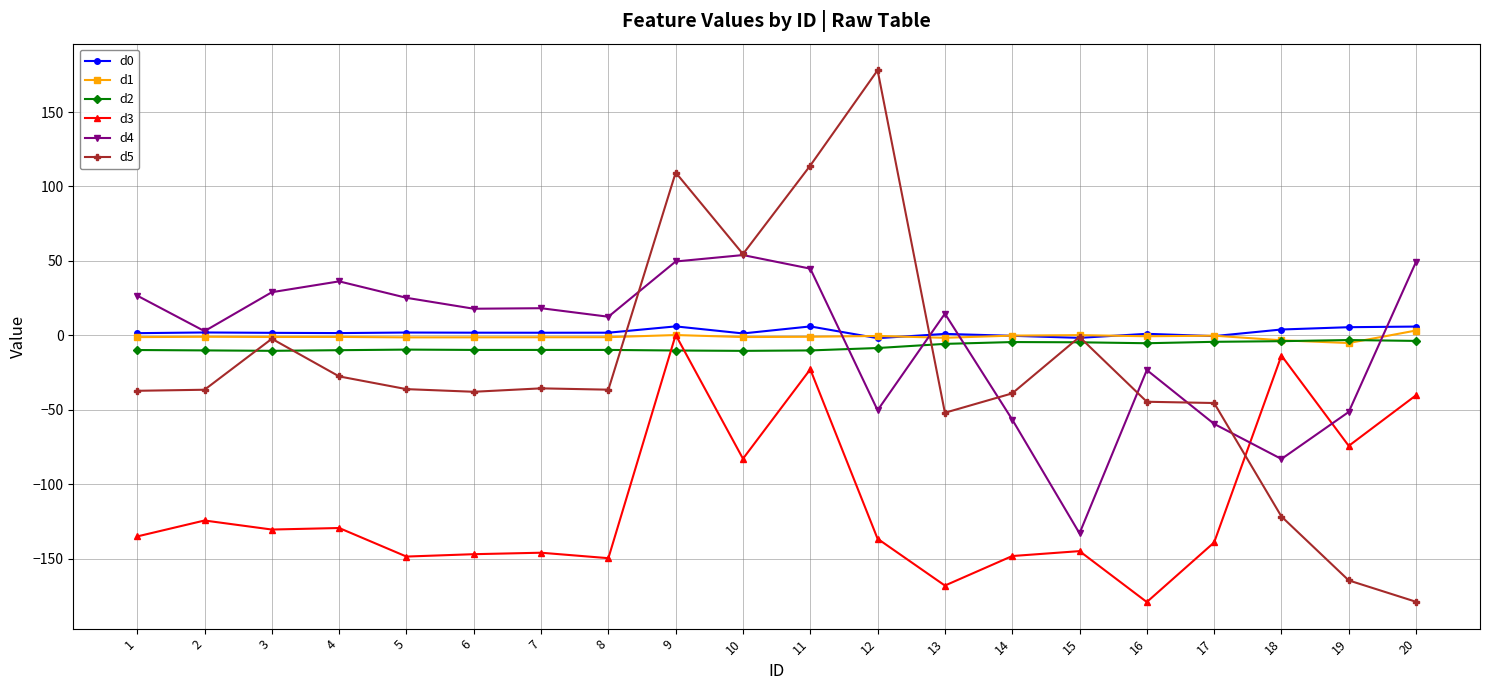

True or false: d0 has more than 2 interior local peaks.

True